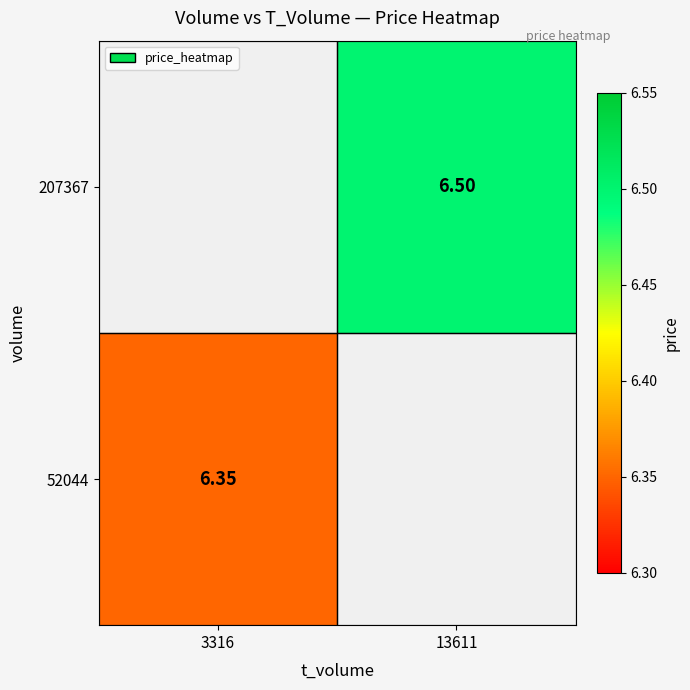

How many positive values does the 52044 series have?

1